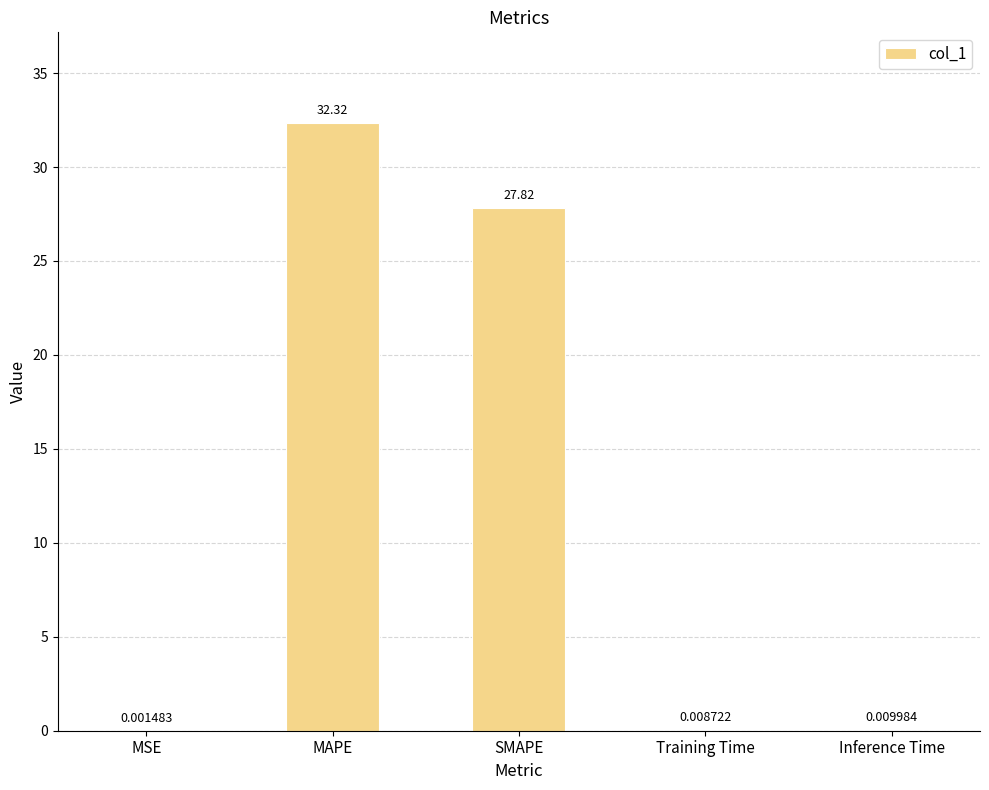

At which label is the value closest to 16?

SMAPE